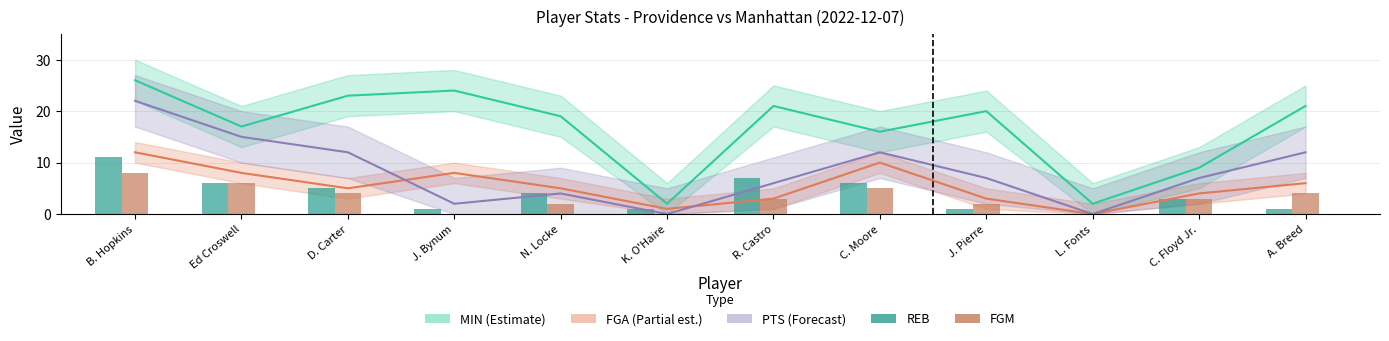

Is the value of FGM at C. Moore greater than the value of PTS at C. Moore?

No